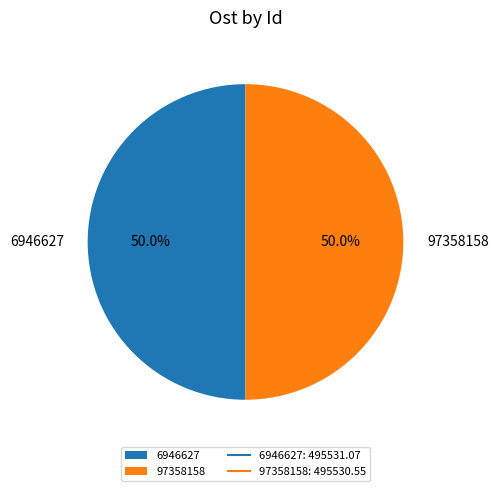

What percentage do 6946627 and 97358158 together represent?

100.0%